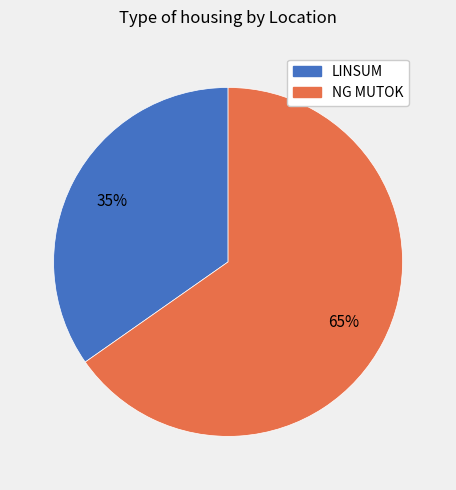

To the nearest percent, what percentage of the pie is LINSUM?

35%